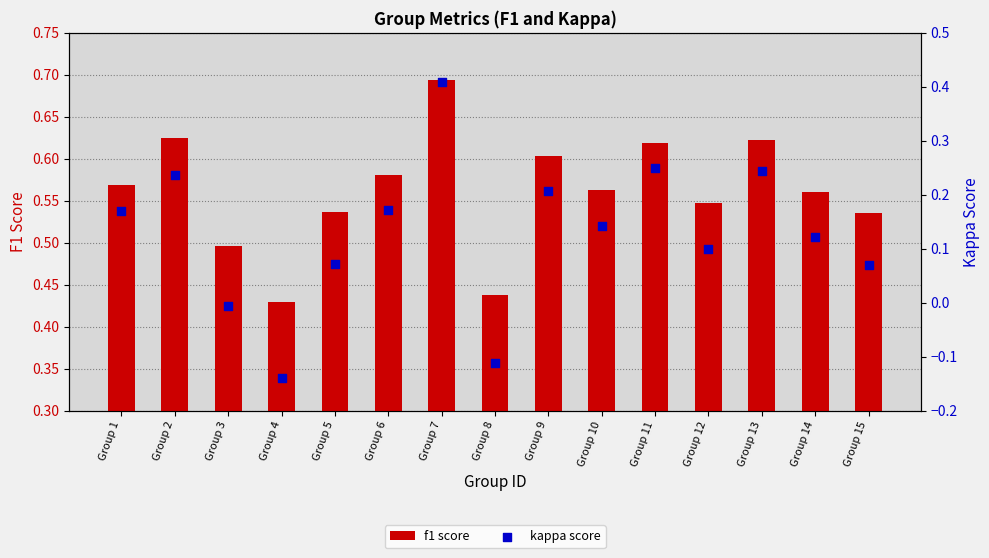

At how many categories does at least one series exceed 0?

15